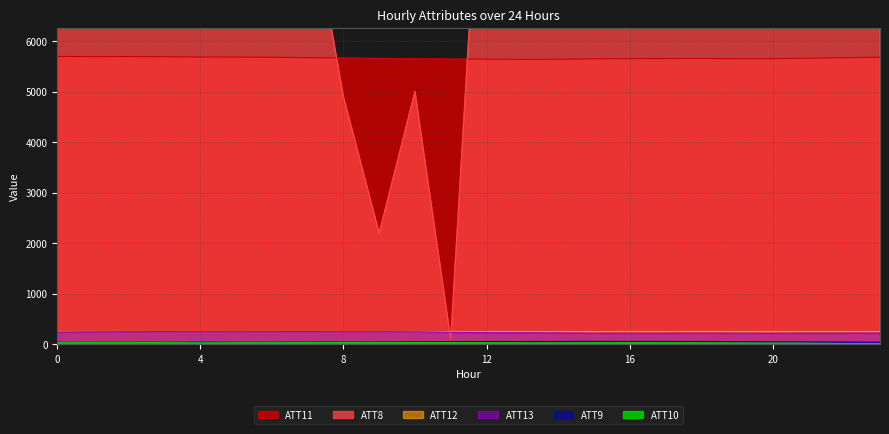

Which series has the largest range (max minus min)?

ATT8